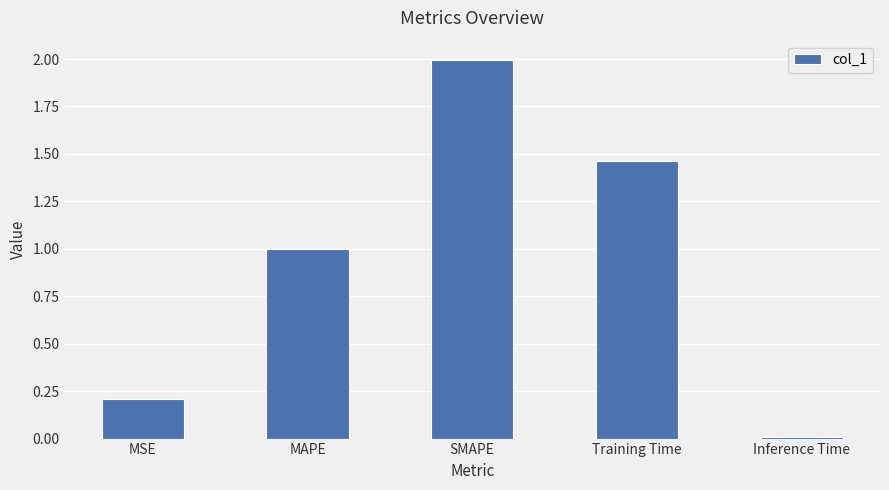

Is it true that the value at Training Time is 0.5?

False